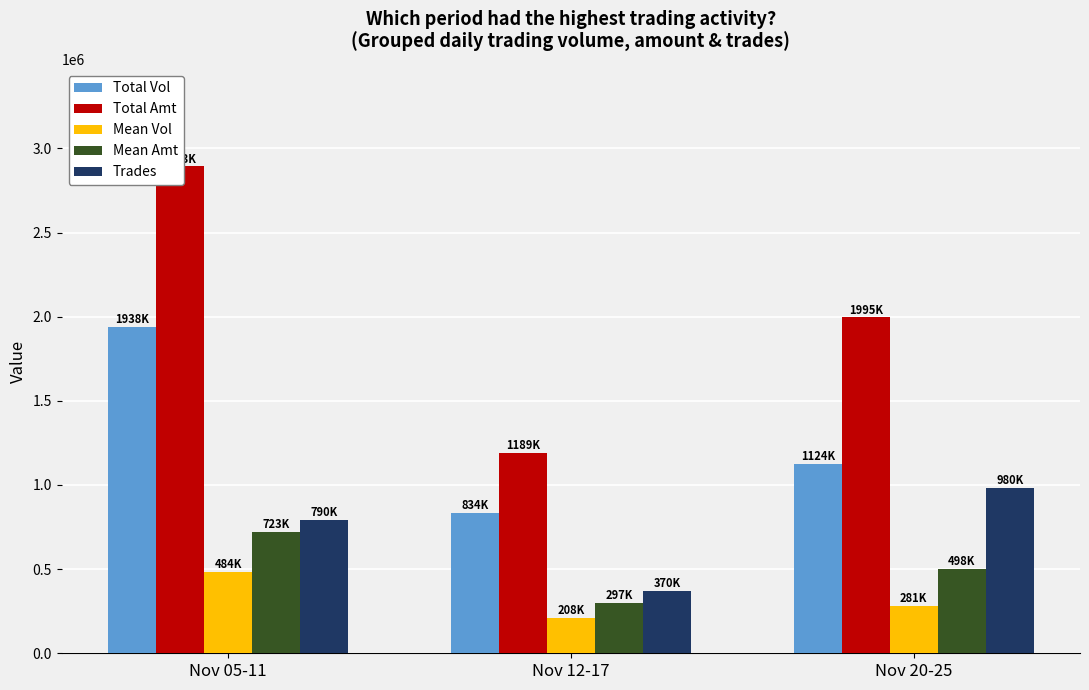

What is the difference between the highest and lowest values at Nov 12-17?

980920